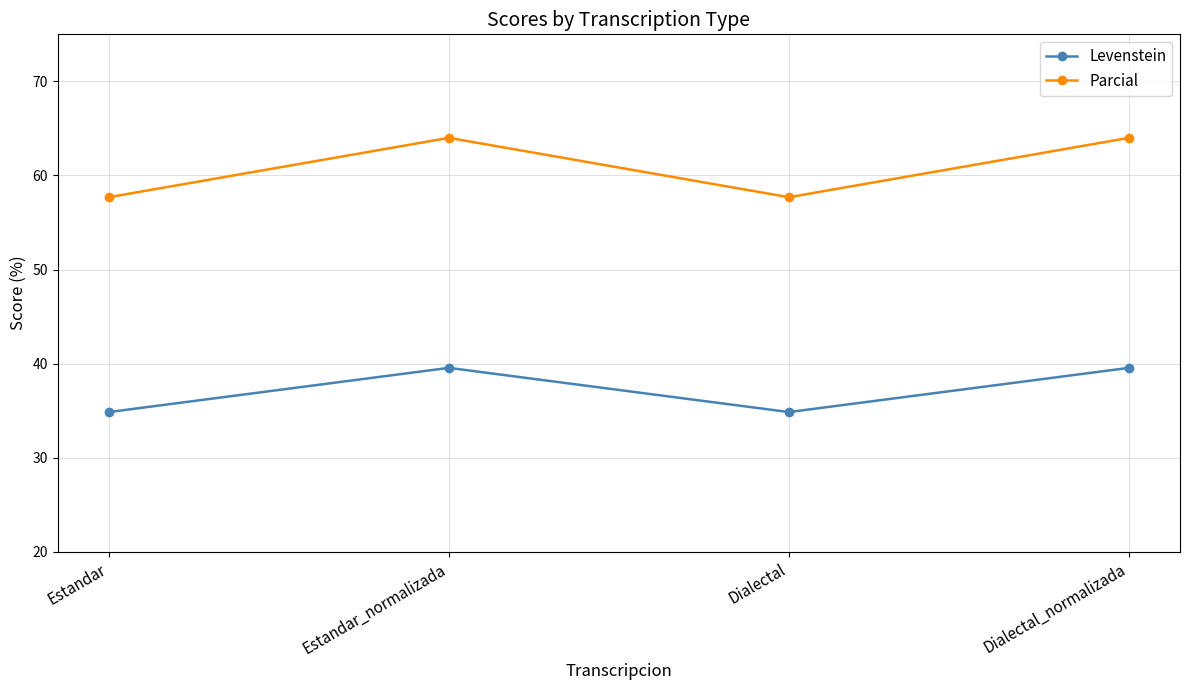

What is the difference between the highest and lowest values at Dialectal_normalizada?

24.4